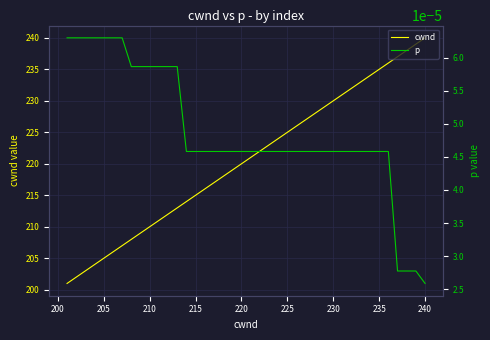

The value of cwnd at 230 is 230. True or false?

True